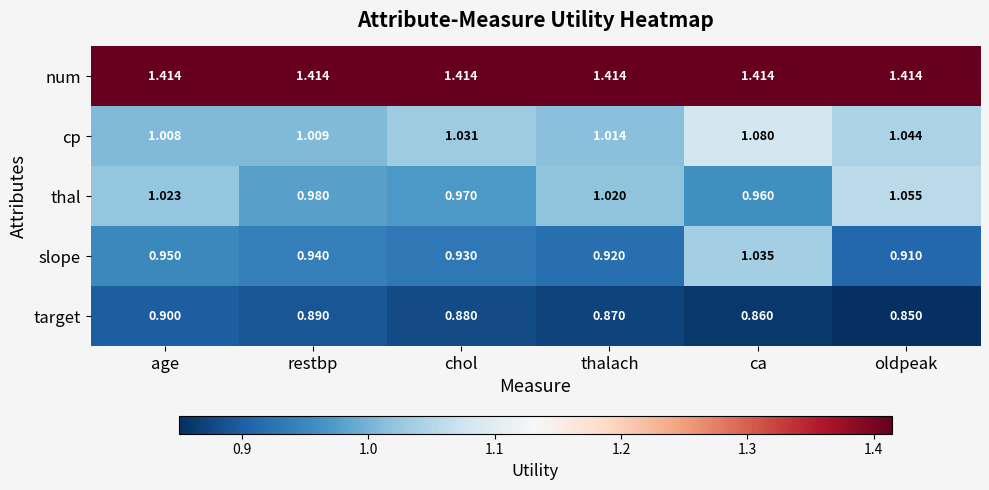

At which label does thal first exceed 1?

age